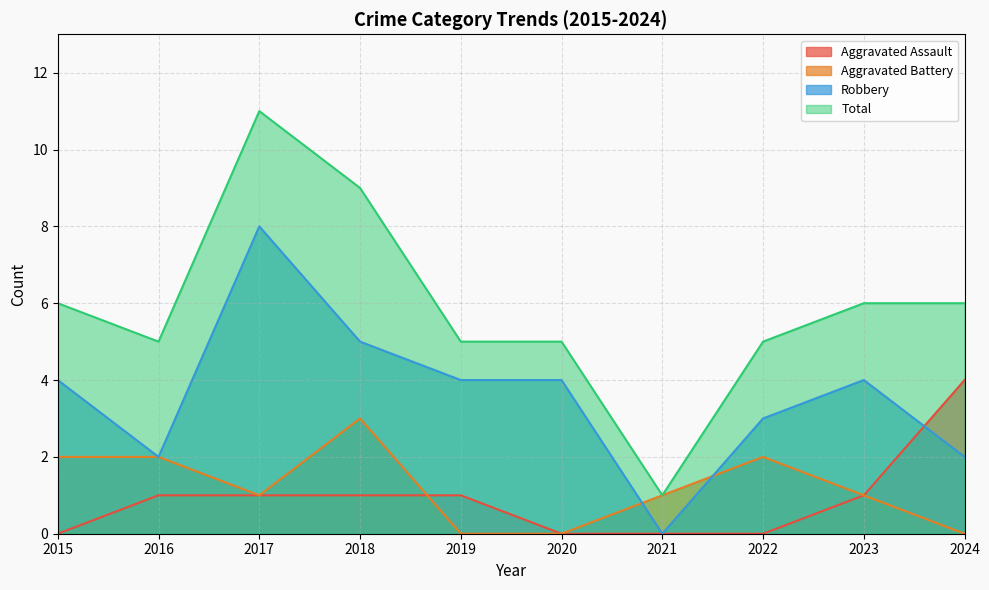

True or false: Robbery and Aggravated Assault intersect in this chart.

True